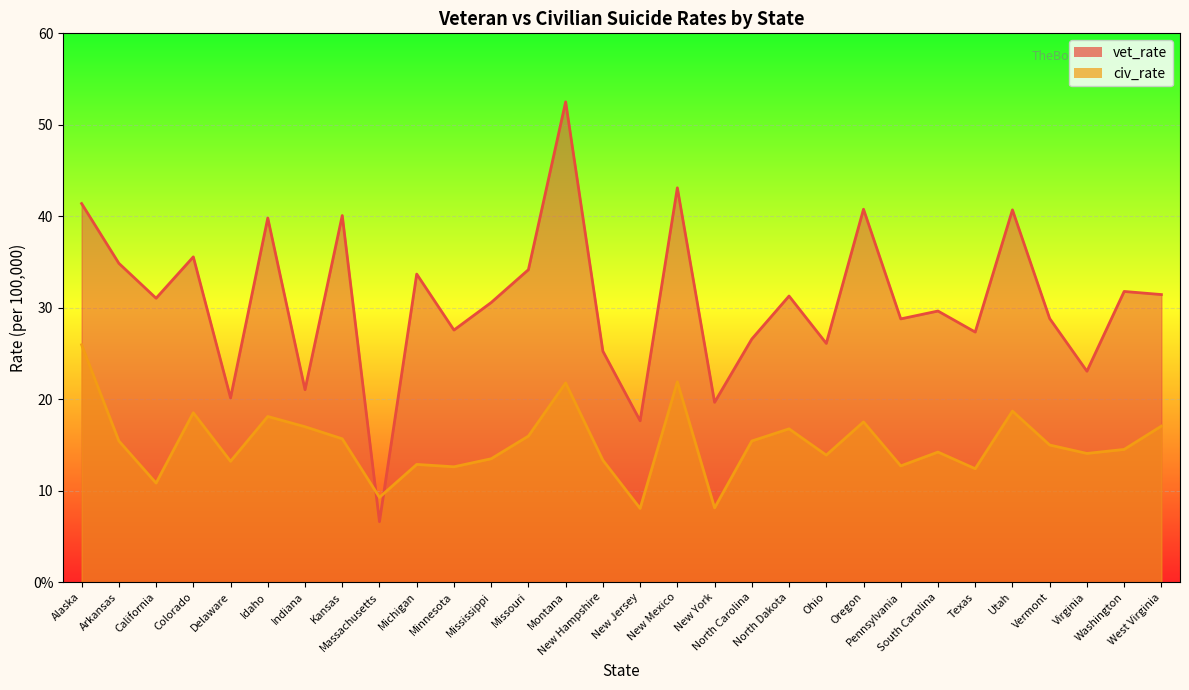

How many values in the vet_rate_line series are below 31?

15